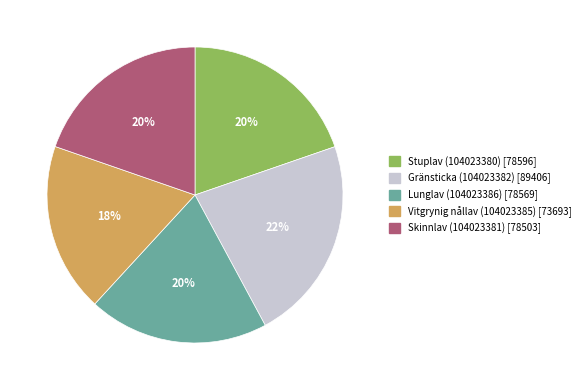

To the nearest percent, what portion does Gränsticka (104023382) represent?

22%